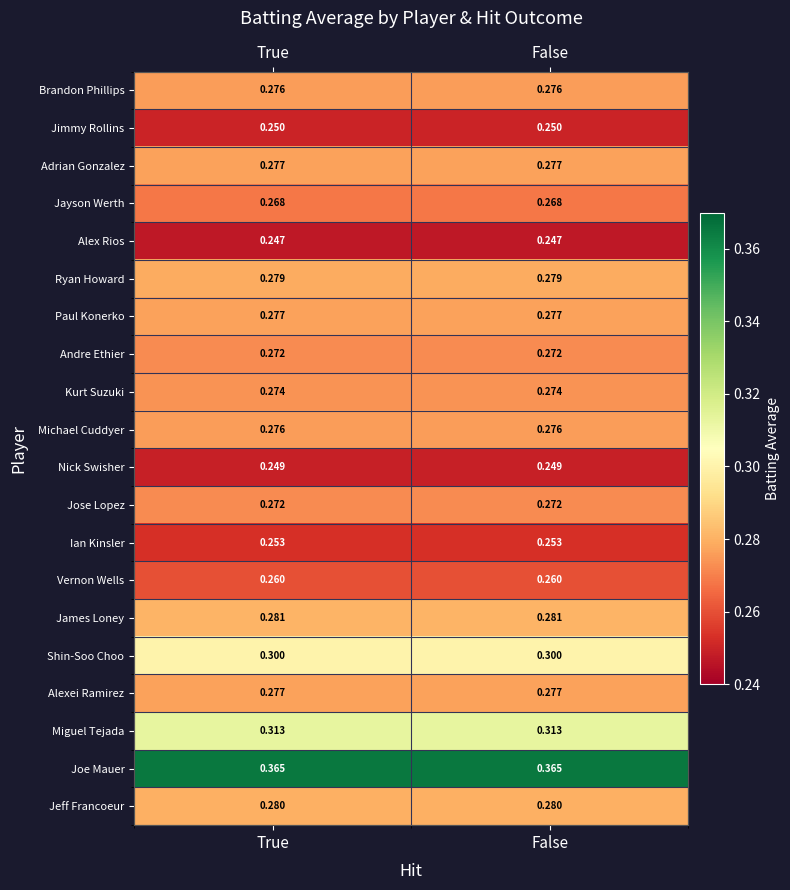

Is the value of Adrian Gonzalez at True greater than the value of Joe Mauer at False?

No